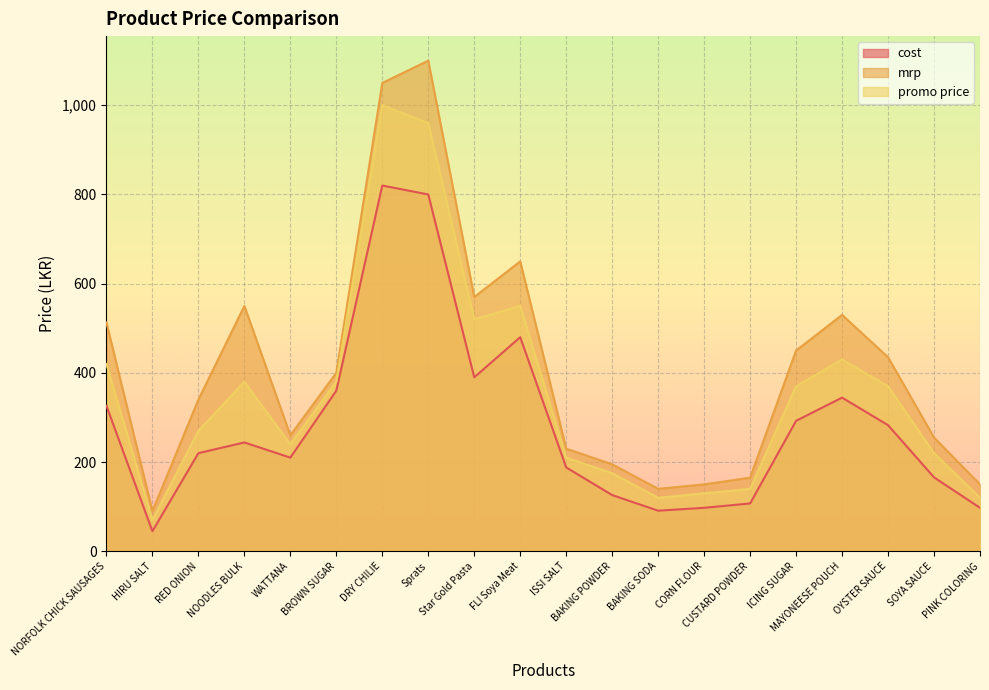

At which label does promo price reach its peak?

DRY CHILIE